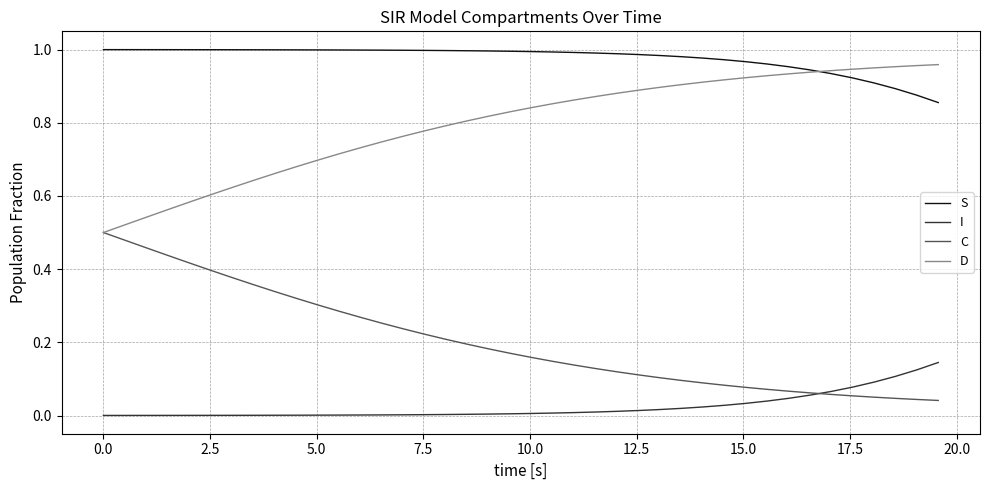

Rank the series by their average value, from lowest to highest.

I, C, D, S